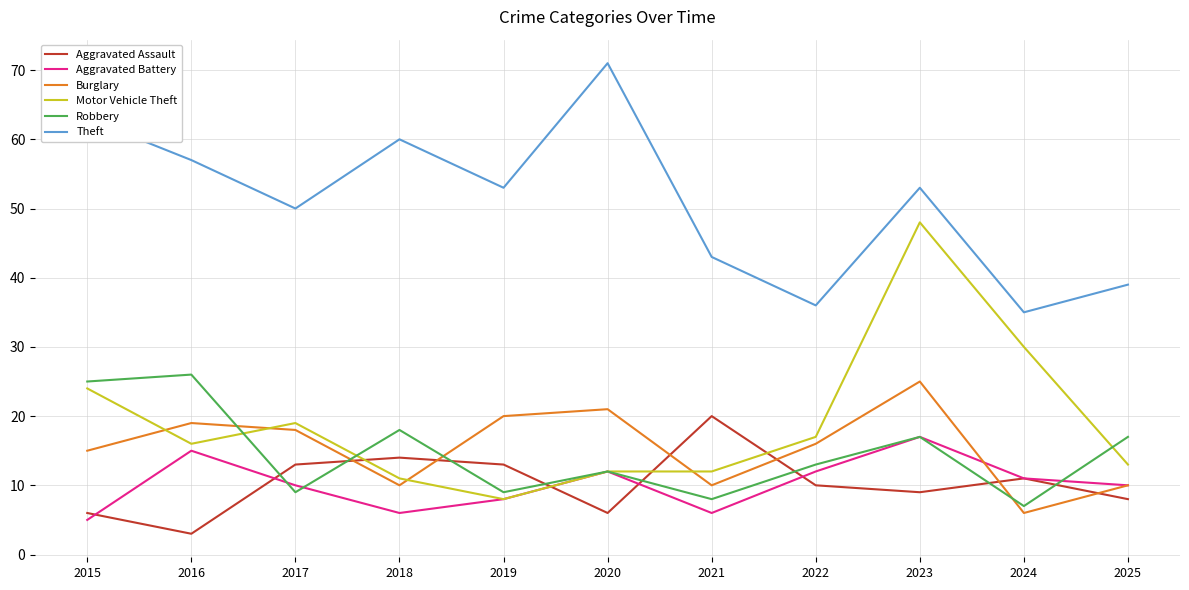

What is the difference between the highest and lowest values at 2015?

58